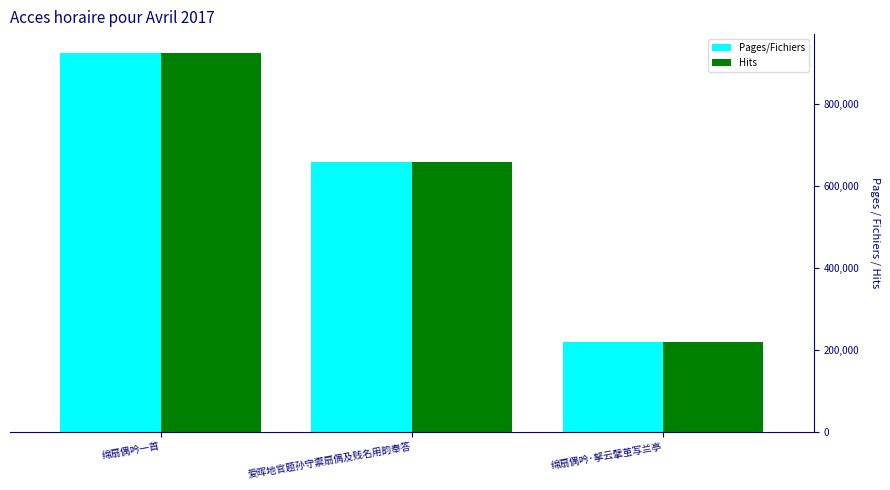

At how many categories does at least one series exceed 569025?

2